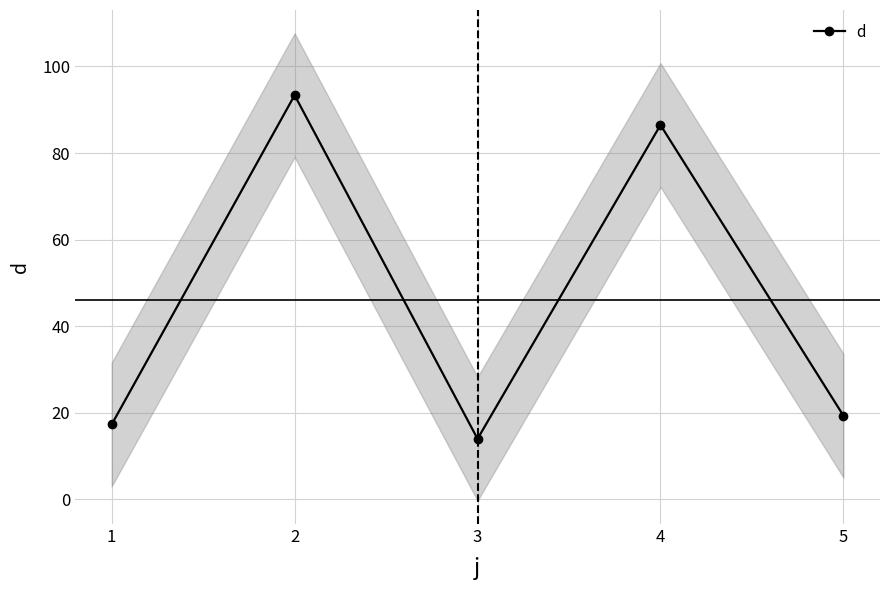

How many points are lower than both their immediate neighbors (excluding endpoints)?

1